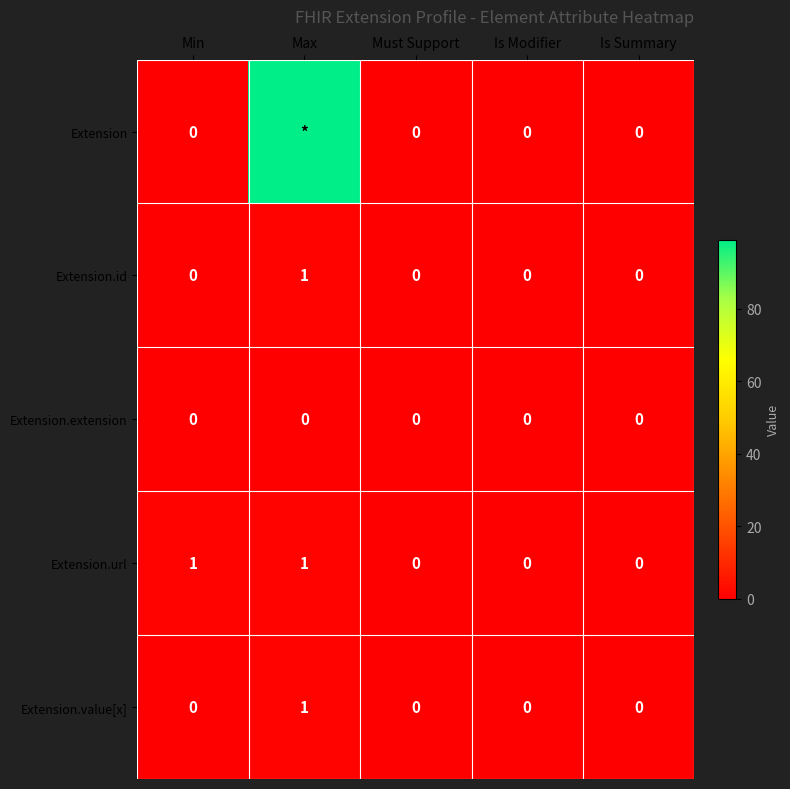

Which series changed the most between Min and Must Support?

Extension.url